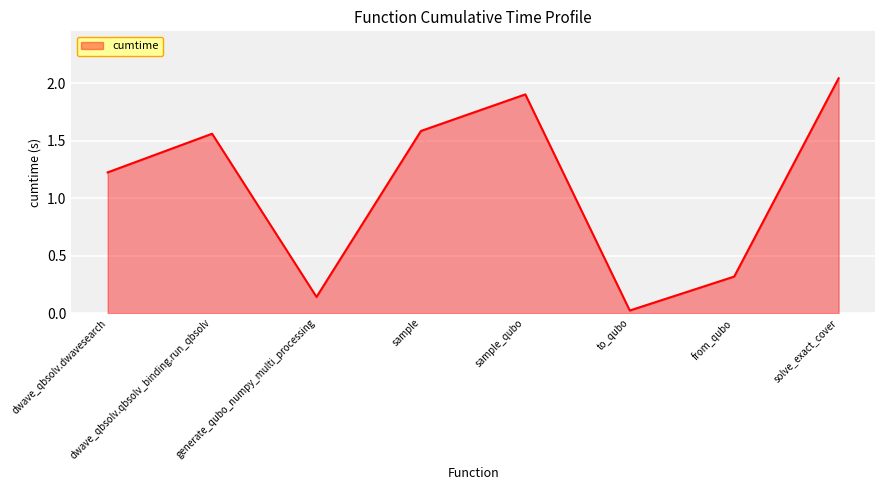

The chart shows a value of 0.8 at dwave_qbsolv.qbsolv_binding.run_qbsolv. True or false?

False